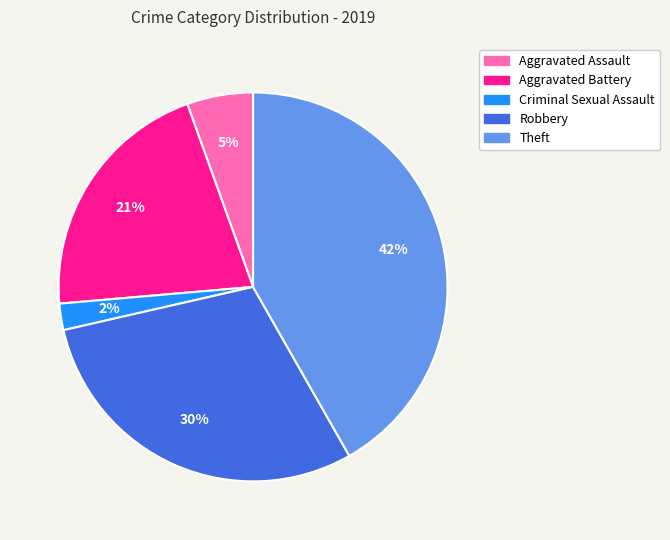

To the nearest percent, what is the average slice percentage?

20%